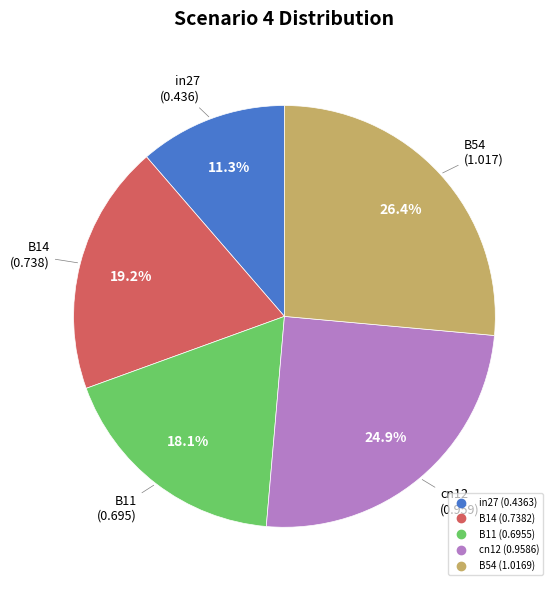

Rank the categories by value from highest to lowest.

B54, cn12, B14, B11, in27